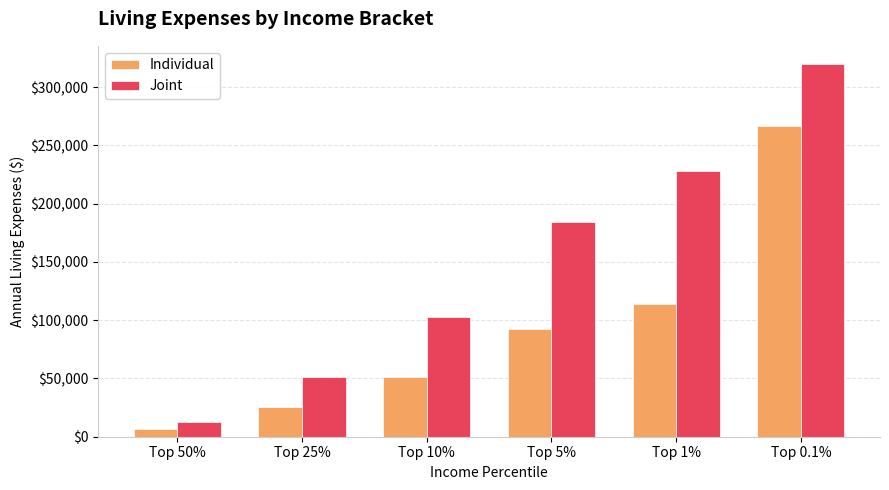

What are all the series names shown in the legend?

Individual, Joint